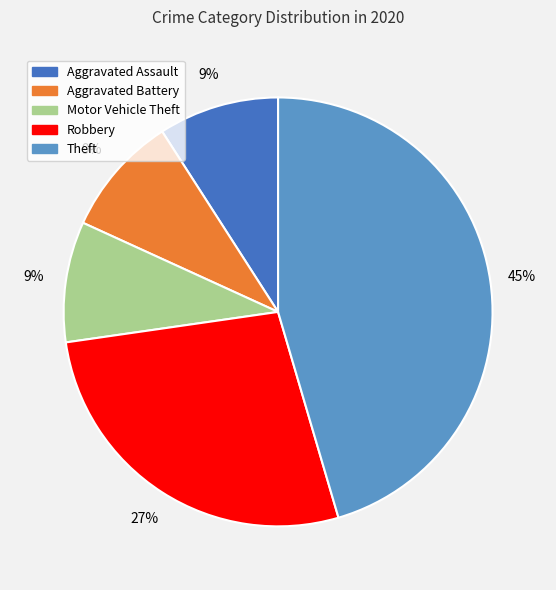

True or false: Aggravated Battery accounts for 9% of the total.

True